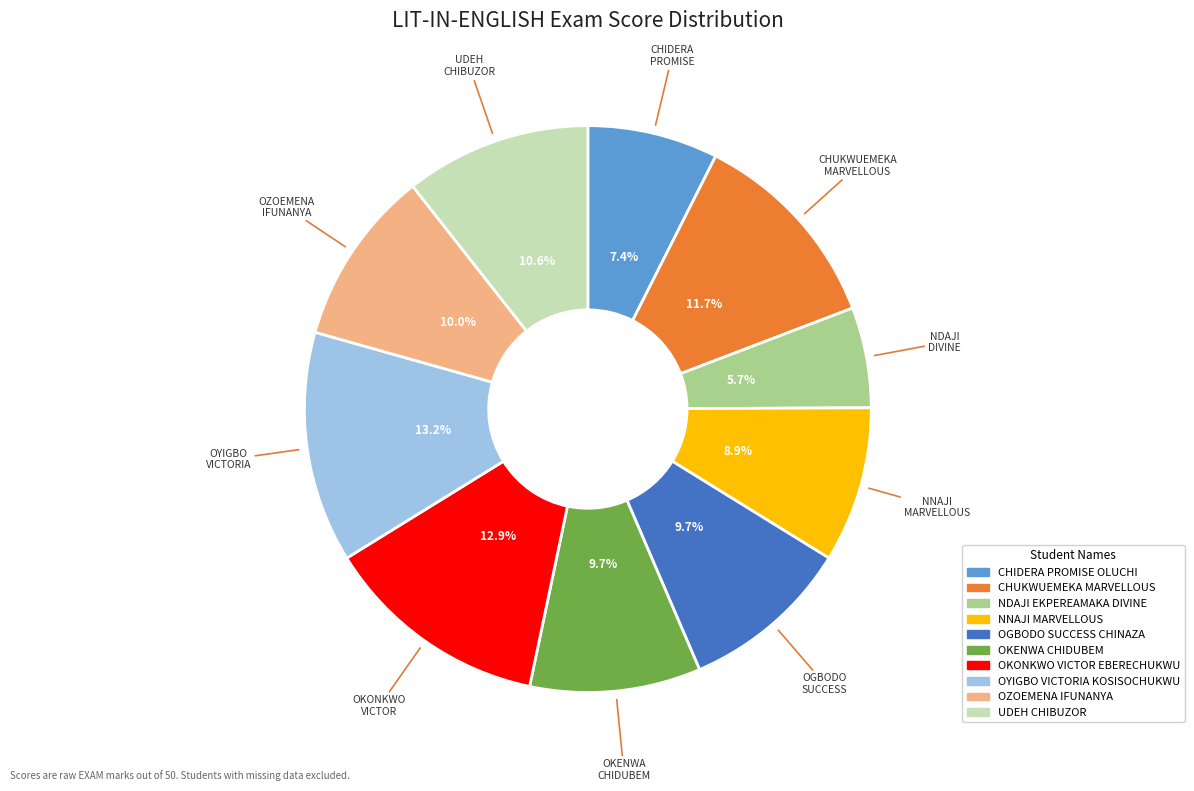

True or false: CHIDERA PROMISE OLUCHI accounts for 1% of the total.

False